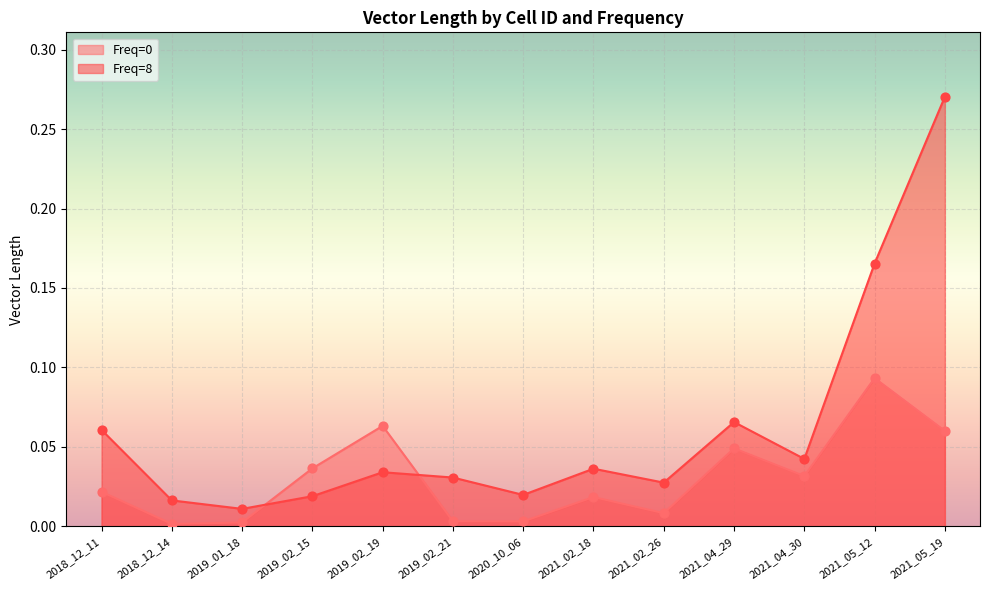

What is the total value across all series at 2021_05_19?

0.3